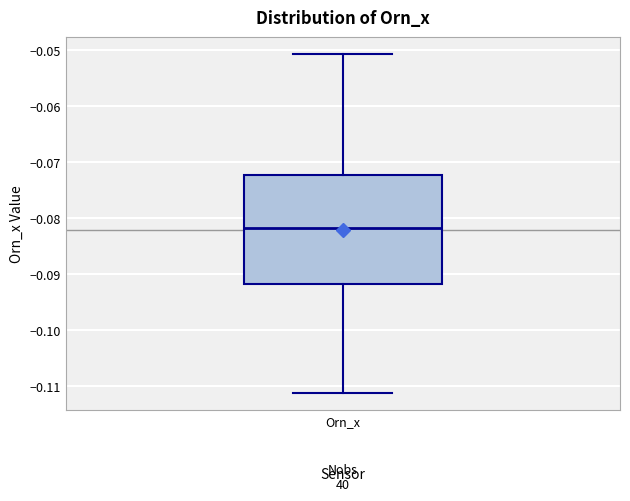

Where does the upper whisker of the box for Orn_x end on the y-axis? The values are not printed on the chart, so give them approximately, as read against the axis.

-0.051